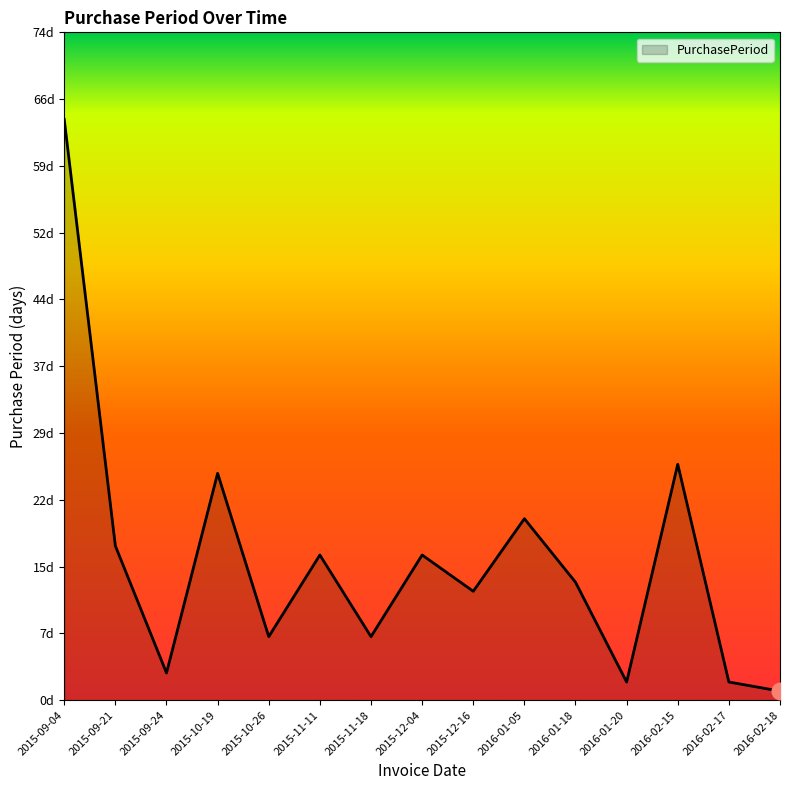

True or false: there are more than 0 points higher than both neighbors.

True